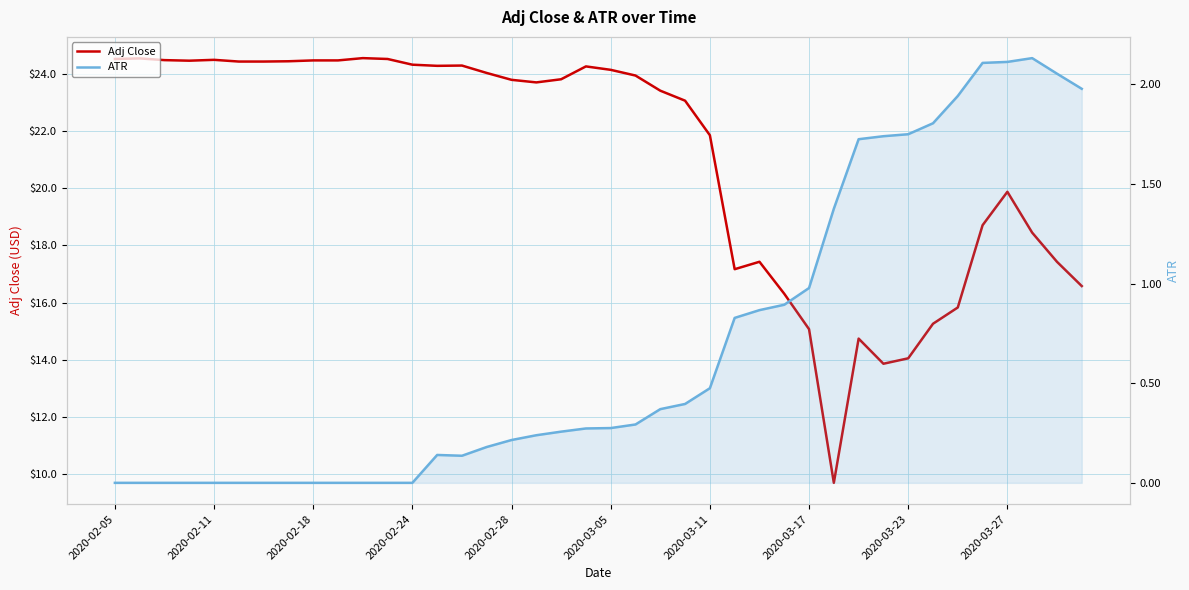

What is the total value across all series at 2020-03-11?

22.3